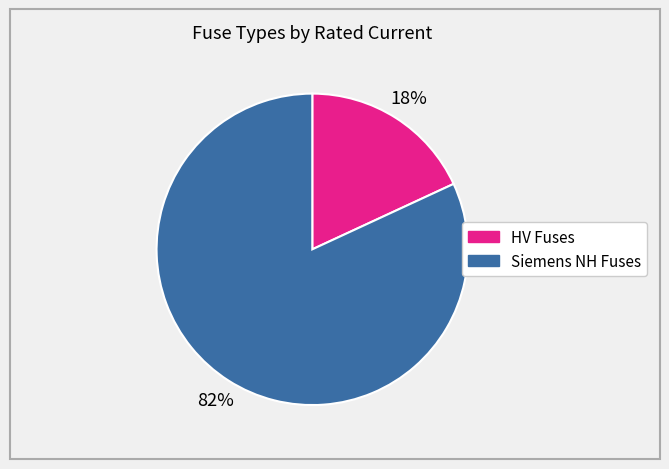

How many segments does this pie chart have?

2